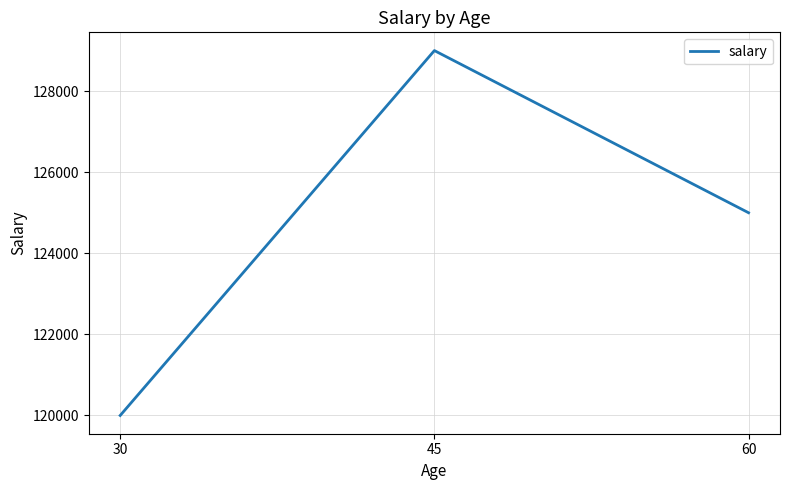

What is the sum of the values at 45 and 60?

254000